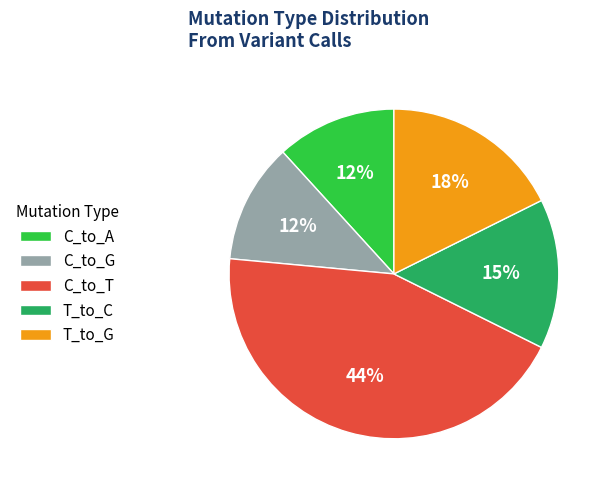

Is there a majority slice in this chart?

No